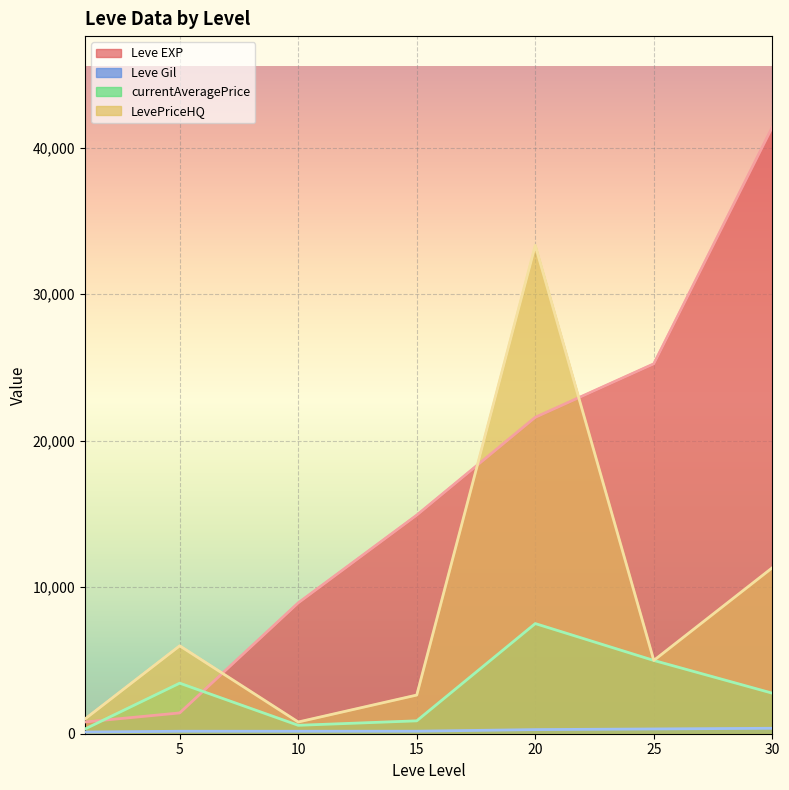

What is the average value of the currentAveragePrice series?

2930.6